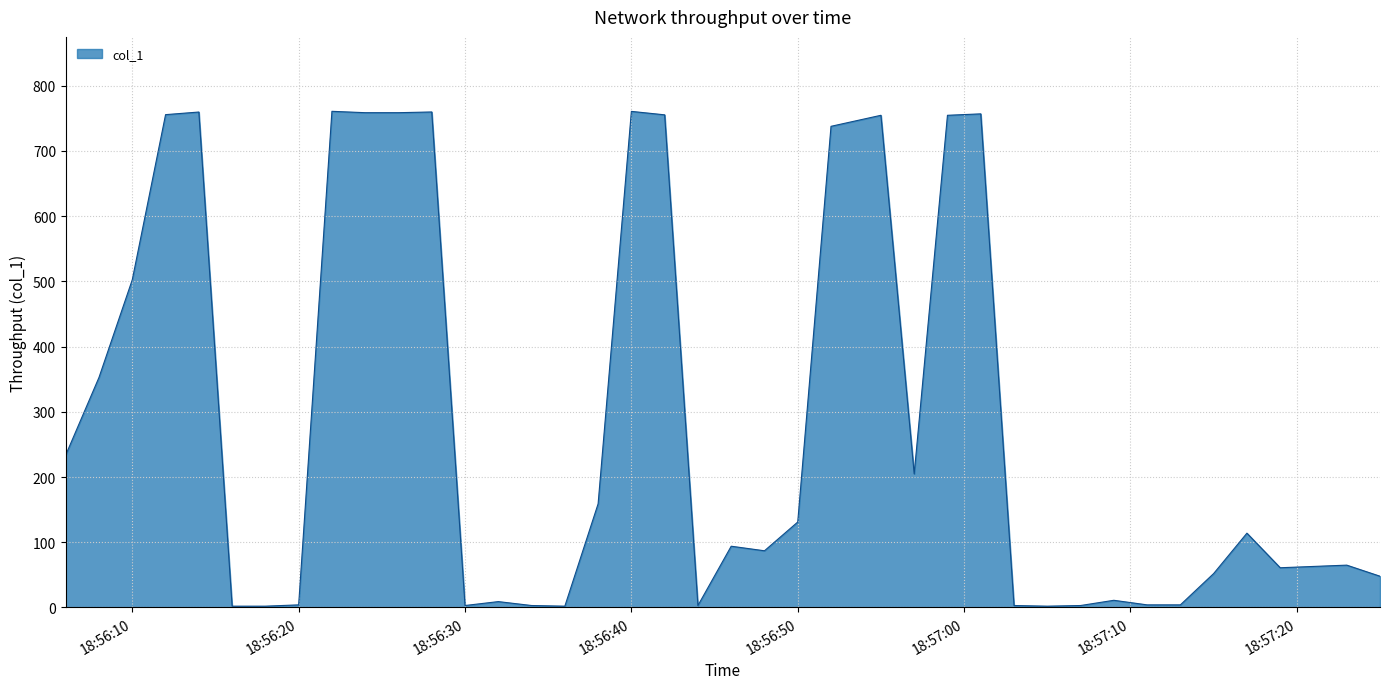

What is the difference between the maximum and minimum values?

758.6